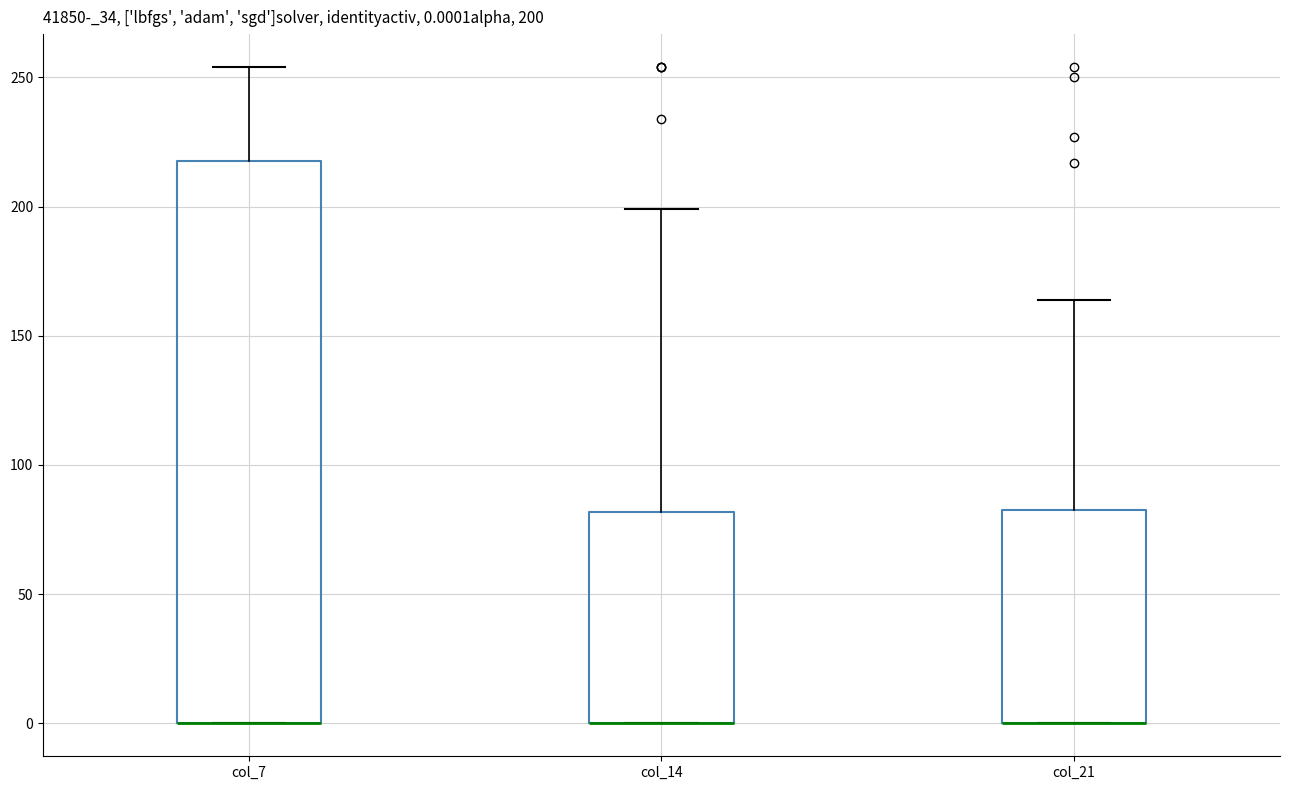

Comparing the boxes themselves (not the whiskers), which one is the tallest?

col_7